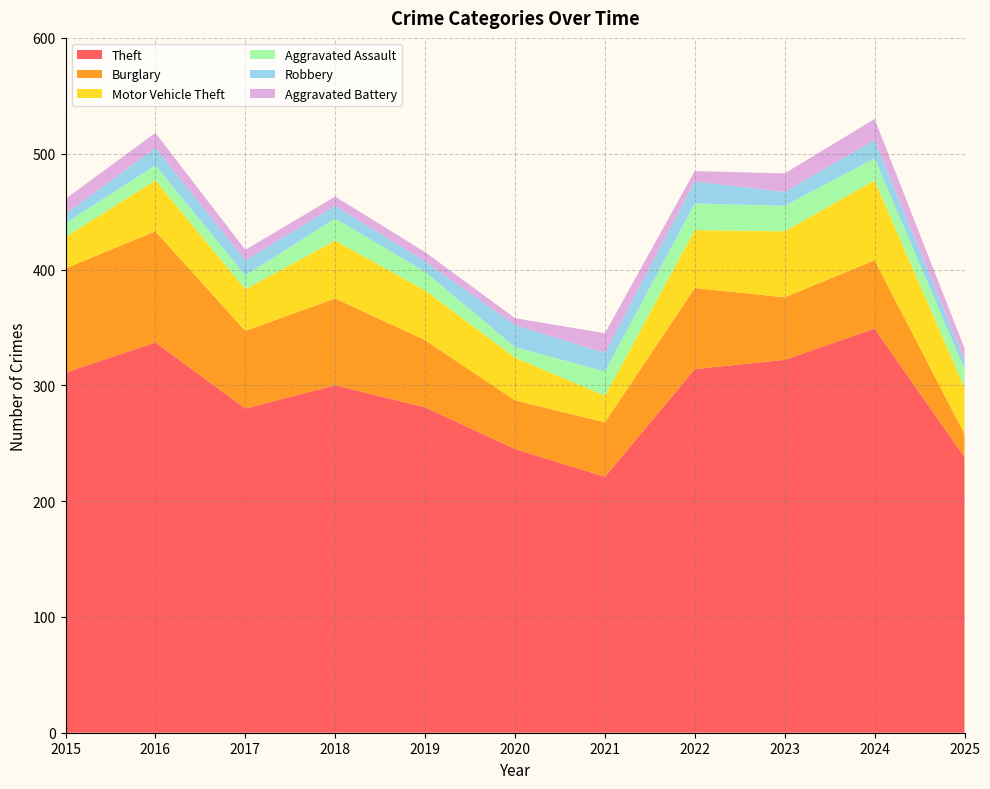

Reading right to left, list all the values displayed in this chart.

Theft: 238	349	322	314	221	245	281	300	280	337	311
Burglary: 20	59	54	70	47	42	58	75	67	96	90
Motor Vehicle Theft: 40	69	57	50	23	37	43	50	36	44	27
Aggravated Assault: 16	19	22	23	21	9	16	19	12	13	12
Robbery: 8	16	12	19	16	19	9	11	13	15	8
Aggravated Battery: 10	18	16	9	17	6	8	8	9	13	13